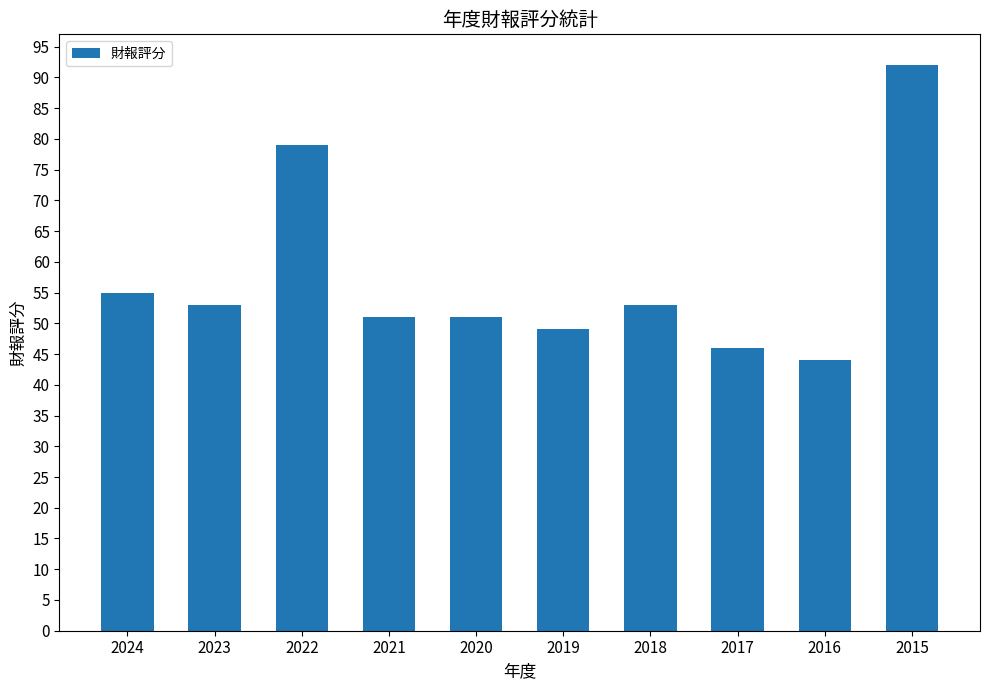

What is the smallest value displayed?

44